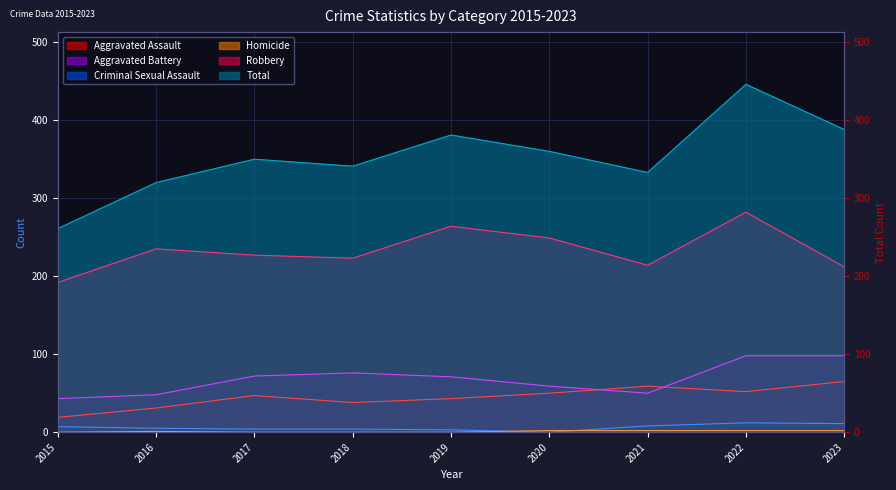

Between 2015 and 2018, which is larger?

2018